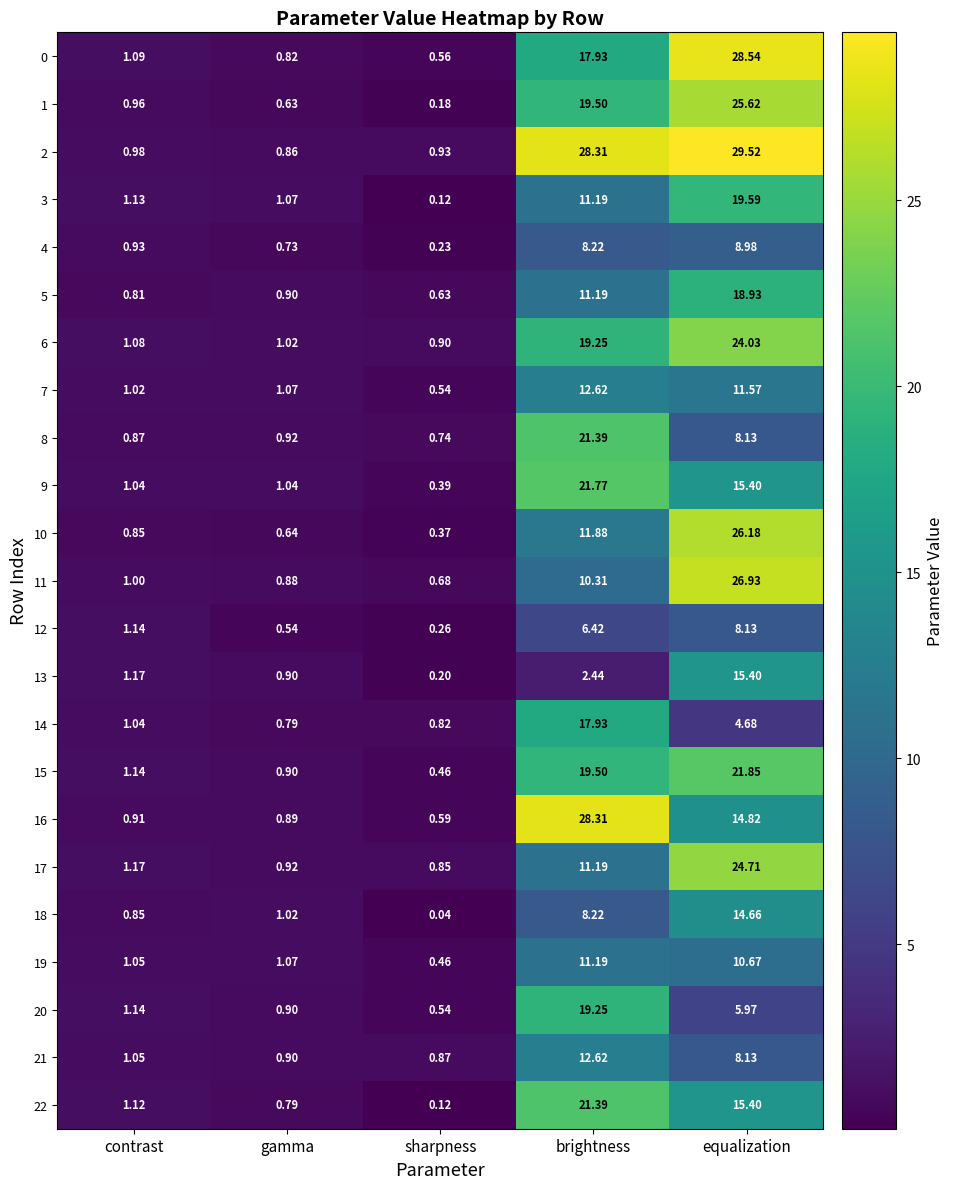

At which label is 17 closest to 12?

brightness